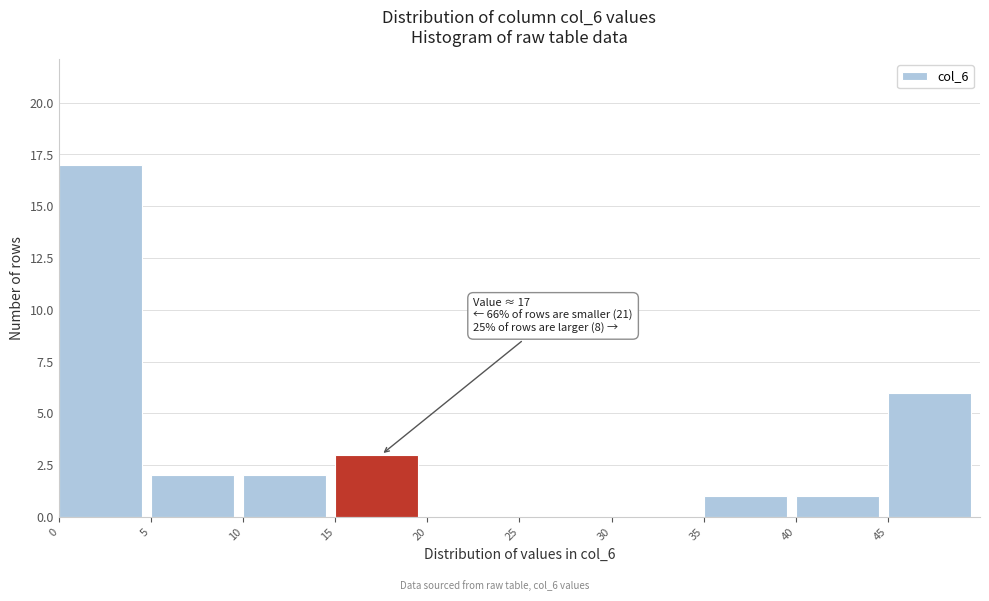

Over which range of the x-axis is the bar tallest?

0 to 5